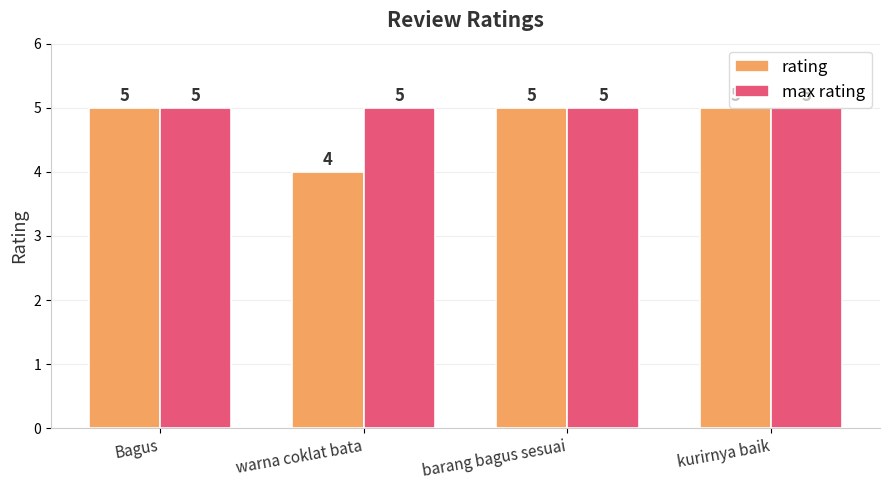

What is the minimum value shown in the chart?

4